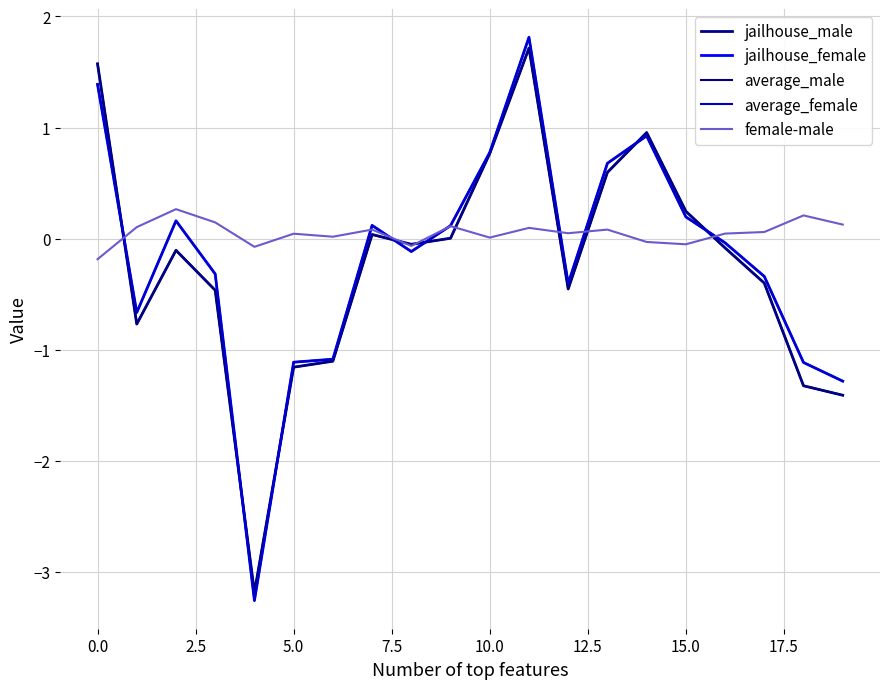

Reading right to left, what are all the values shown in this chart?

jailhouse_male: -1.4	-1.3	-0.4	-0.1	0.2	1.0	0.6	-0.5	1.7	0.8	0.0	-0.1	0.0	-1.1	-1.2	-3.2	-0.5	-0.1	-0.8	1.6
jailhouse_female: -1.3	-1.1	-0.3	-0.0	0.2	0.9	0.7	-0.4	1.8	0.8	0.1	-0.1	0.1	-1.1	-1.1	-3.3	-0.3	0.2	-0.7	1.4
average_male: -1.4	-1.3	-0.4	-0.1	0.2	1.0	0.6	-0.5	1.7	0.8	0.0	-0.1	0.0	-1.1	-1.2	-3.2	-0.5	-0.1	-0.8	1.6
average_female: -1.3	-1.1	-0.3	-0.0	0.2	0.9	0.7	-0.4	1.8	0.8	0.1	-0.1	0.1	-1.1	-1.1	-3.3	-0.3	0.2	-0.7	1.4
female-male: 0.1	0.2	0.1	0.0	-0.1	-0.0	0.1	0.0	0.1	0.0	0.1	-0.1	0.1	0.0	0.0	-0.1	0.1	0.3	0.1	-0.2